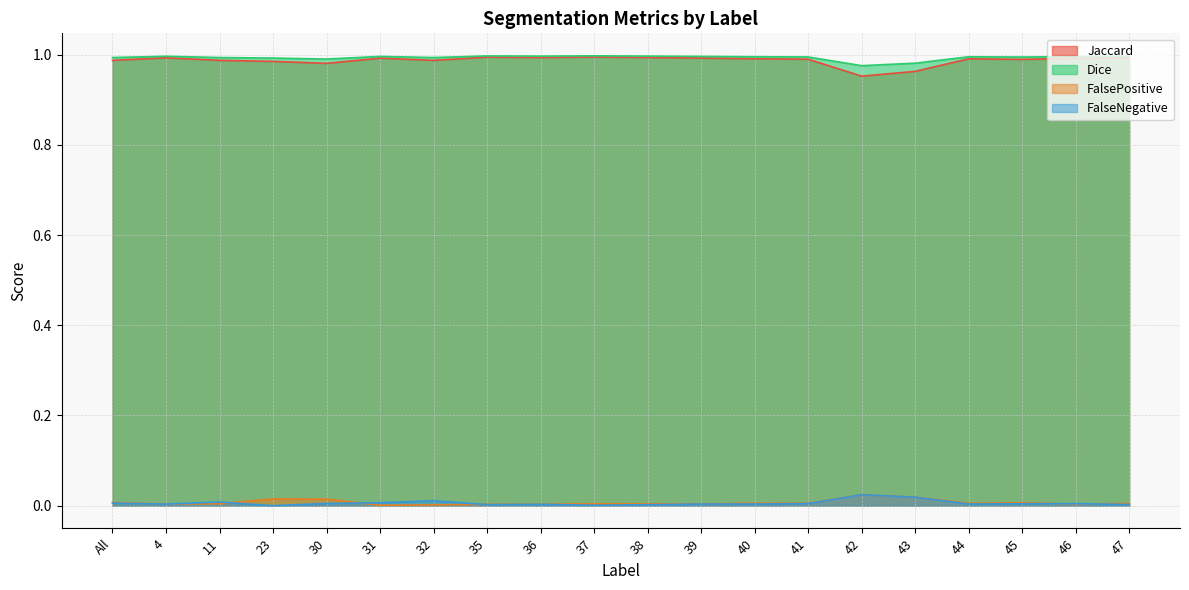

At how many categories does at least one series exceed 0?

20